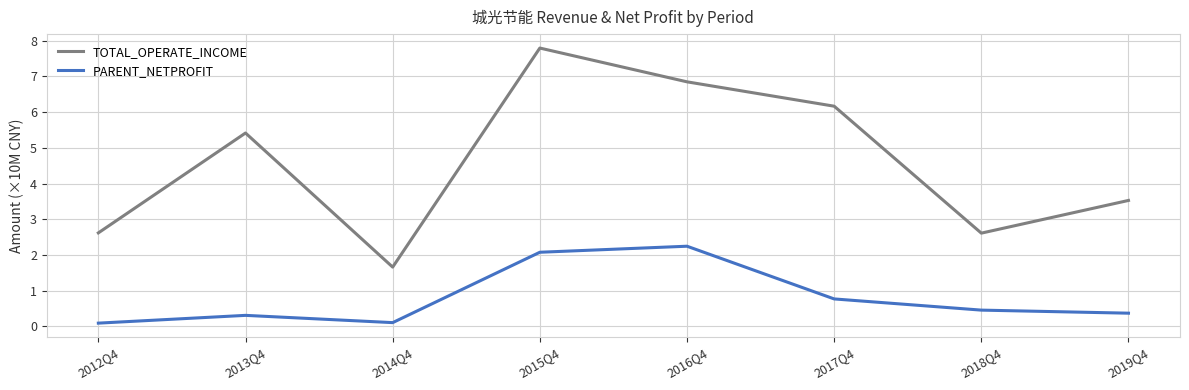

Where does the TOTAL_OPERATE_INCOME series first go above 5?

2013Q4